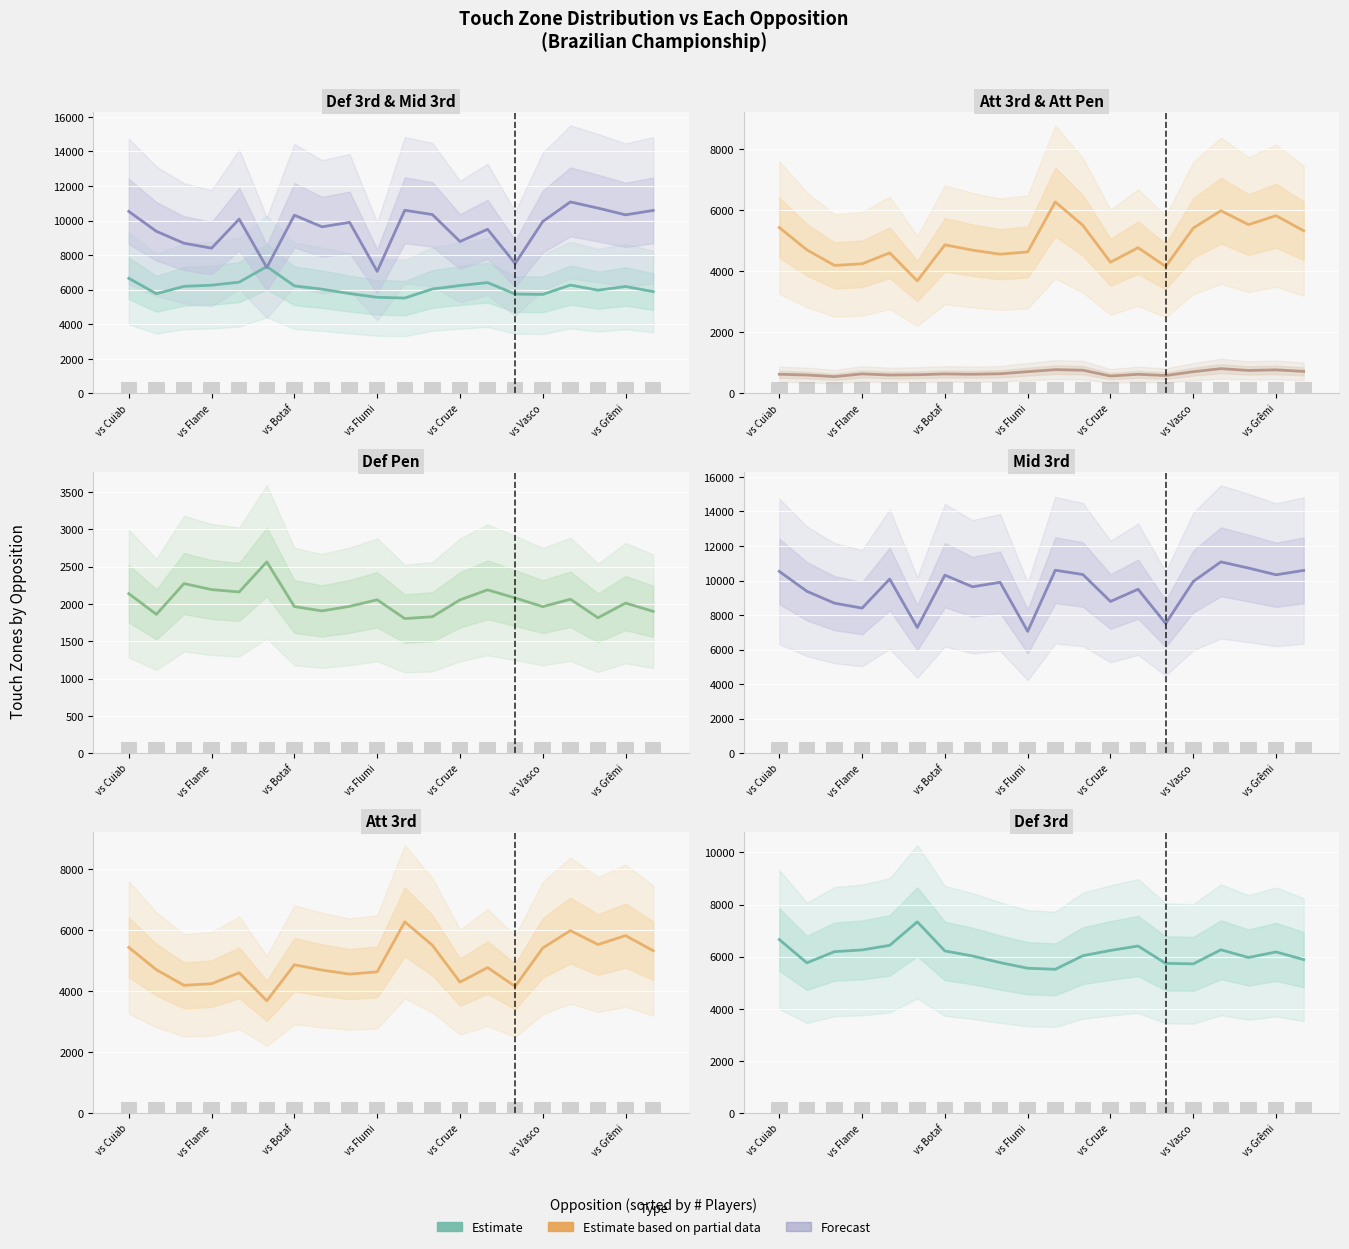

Reading left to right, extract all data points from this chart.

Def 3rd: 6658	5765	6194	6260	6435	7337	6221	6028	5775	5559	5517	6039	6240	6410	5745	5726	6266	5970	6183	5889
Mid 3rd: 10527	9376	8688	8402	10084	7279	10311	9637	9895	7057	10595	10347	8787	9494	7511	9945	11078	10721	10331	10584
Att 3rd: 5429	4698	4188	4241	4599	3682	4862	4688	4555	4630	6267	5500	4293	4769	4154	5411	5979	5524	5816	5322
Att Pen: 625	601	547	637	600	609	636	625	641	710	776	758	567	624	583	709	809	750	769	719
Def Pen: 2139	1862	2274	2194	2162	2565	1966	1908	1969	2057	1805	1830	2056	2190	2081	1965	2064	1816	2013	1902